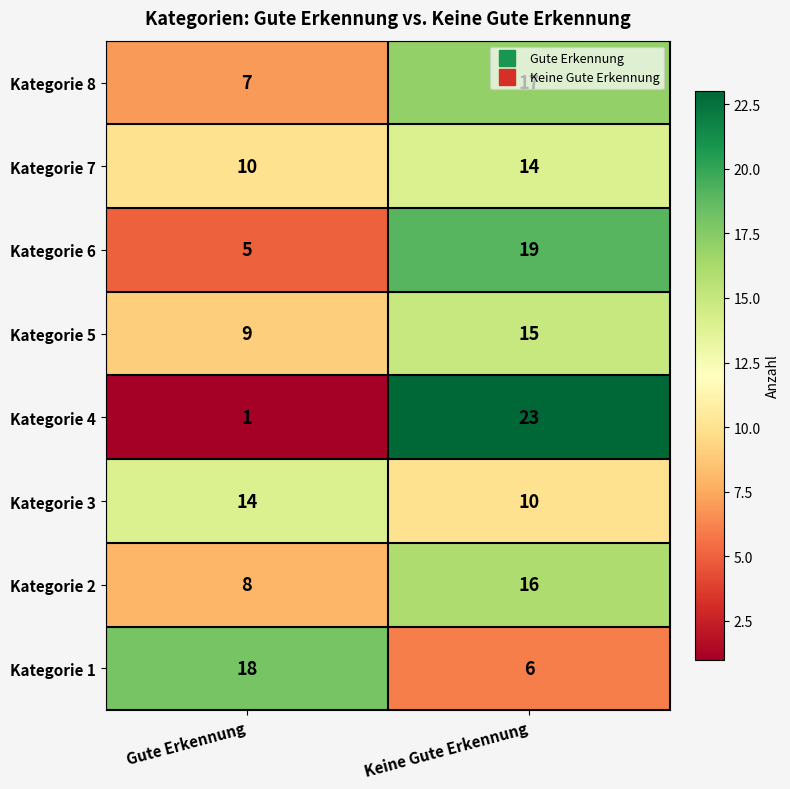

At which category is the sum across all series the highest?

Keine Gute Erkennung